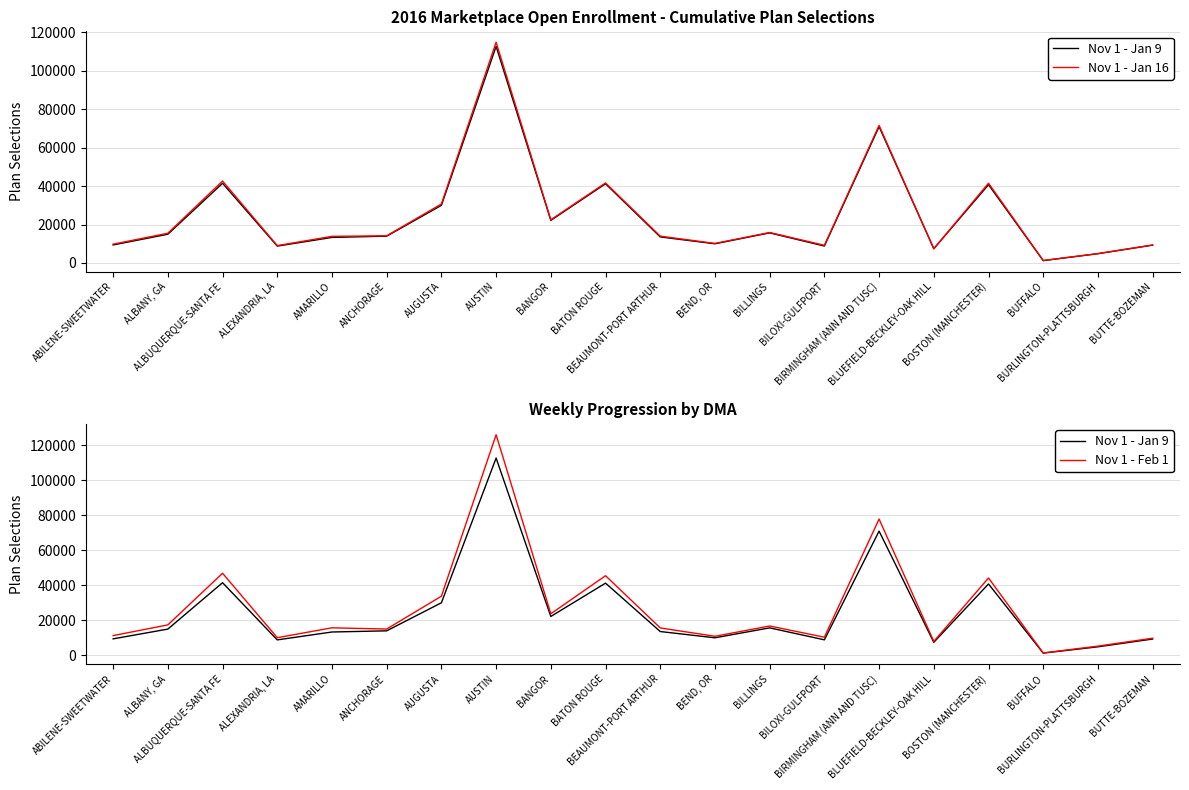

Rank the categories by Nov 1 - Feb 1 value from lowest to highest.

BUFFALO, BURLINGTON-PLATTSBURGH, BLUEFIELD-BECKLEY-OAK HILL, BUTTE-BOZEMAN, ALEXANDRIA, LA, BILOXI-GULFPORT, BEND, OR, ABILENE-SWEETWATER, ANCHORAGE, BEAUMONT-PORT ARTHUR, AMARILLO, BILLINGS, ALBANY, GA, BANGOR, AUGUSTA, BOSTON (MANCHESTER), BATON ROUGE, ALBUQUERQUE-SANTA FE, BIRMINGHAM (ANN AND TUSC), AUSTIN